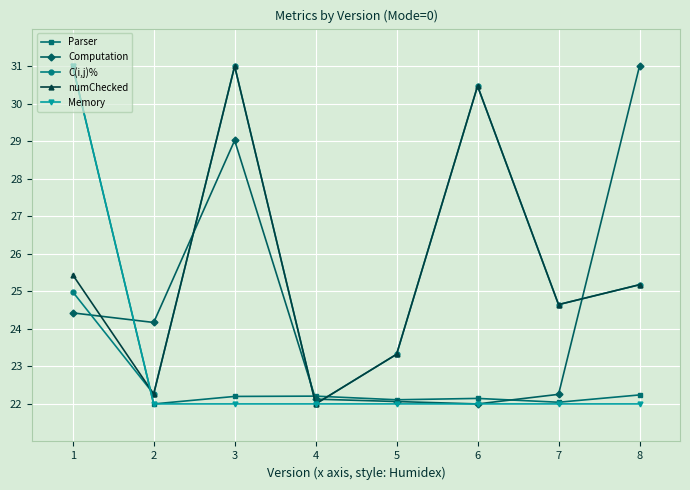

List the labels in order of C(i,j)% value, largest first.

3, 6, 8, 1, 7, 5, 2, 4